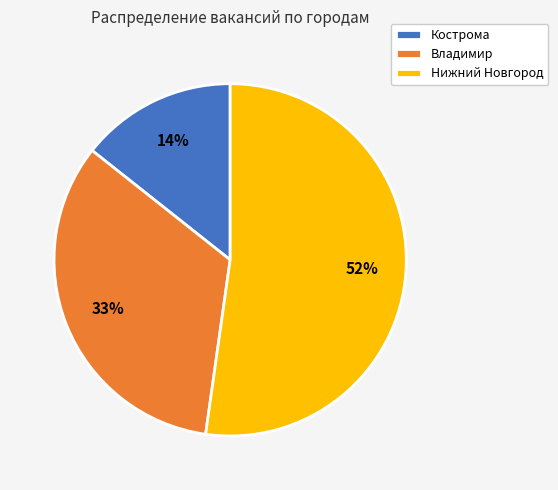

To the nearest percent, what percentage of the pie is Кострома?

14%